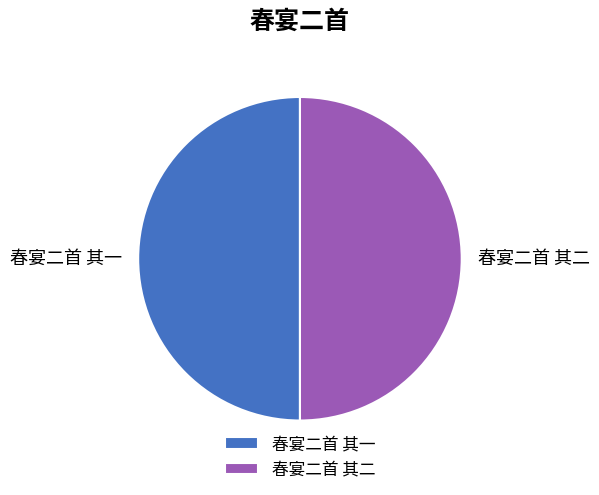

Count the number of slices in the pie.

2